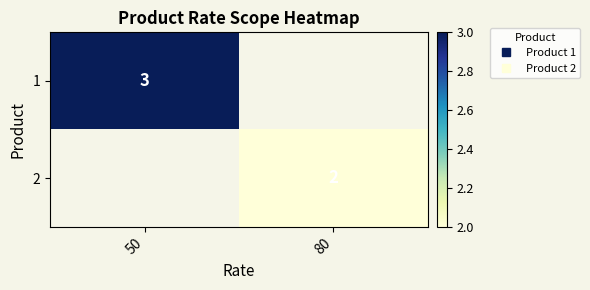

True or false: 2 has a value of 2.0 at 80.

True